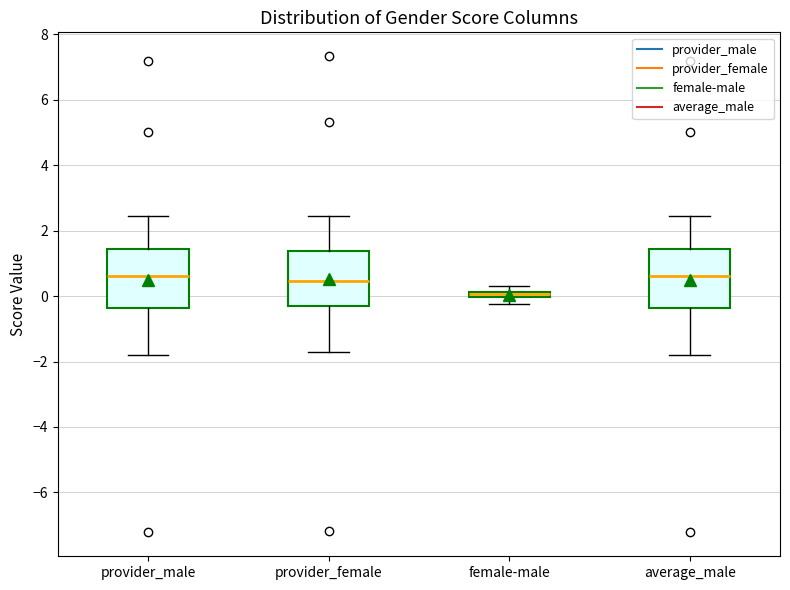

Where does the lower whisker of the box for provider_female end on the y-axis? The values are not printed on the chart, so give them approximately, as read against the axis.

-1.8